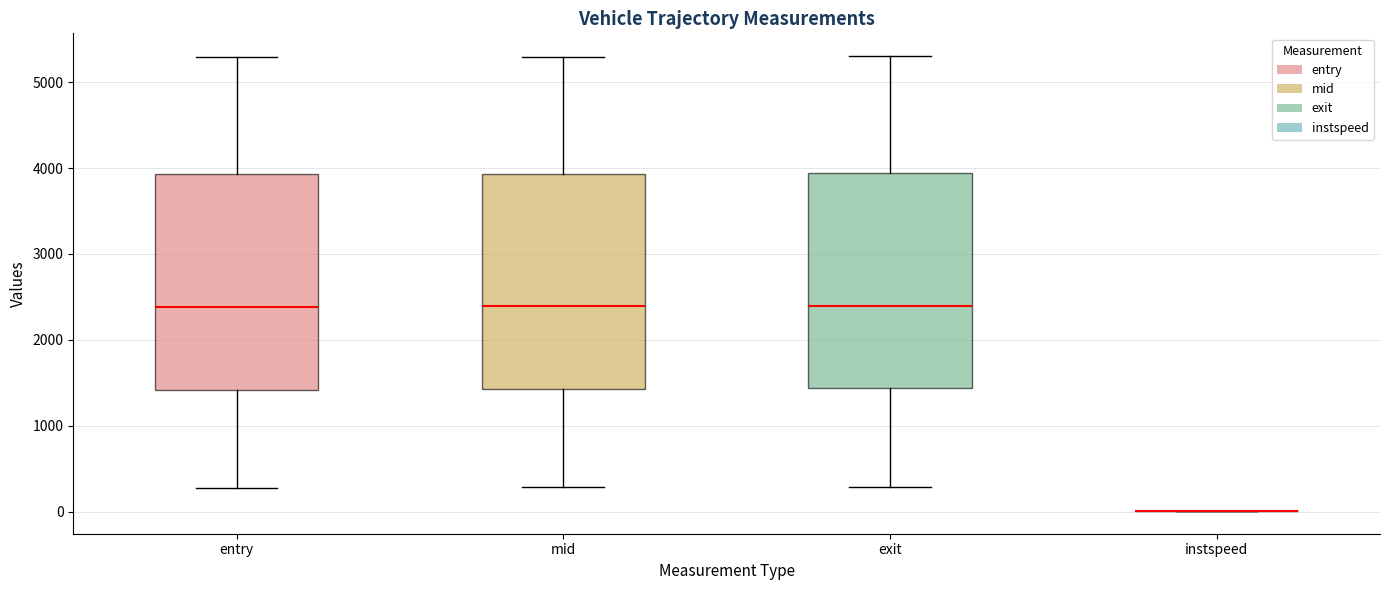

Reading left to right, transcribe this box plot: for each box, give where its median line is, the range the box spans, and where its two whiskers end, as read against the y-axis. The values are not printed on the chart, so give them approximately, as read against the axis.

entry: median 2400, box 1400 to 3900, whiskers 300 to 5300
mid: median 2400, box 1400 to 3900, whiskers 300 to 5300
exit: median 2400, box 1400 to 3900, whiskers 300 to 5300
instspeed: box collapsed to a line at 0, whiskers 0 to 0